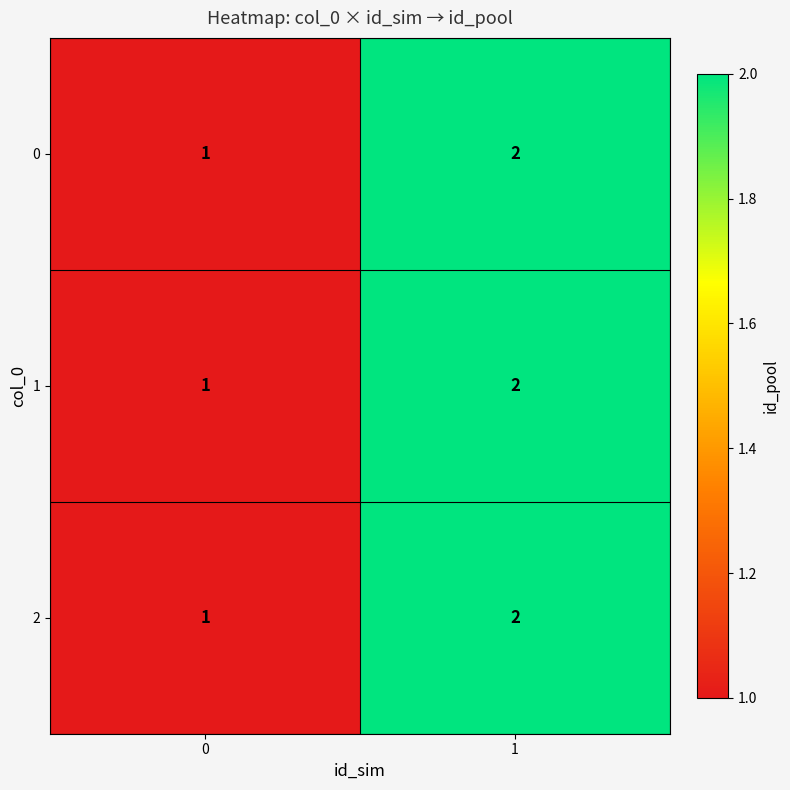

Rank the categories by 0 value from lowest to highest.

0, 1